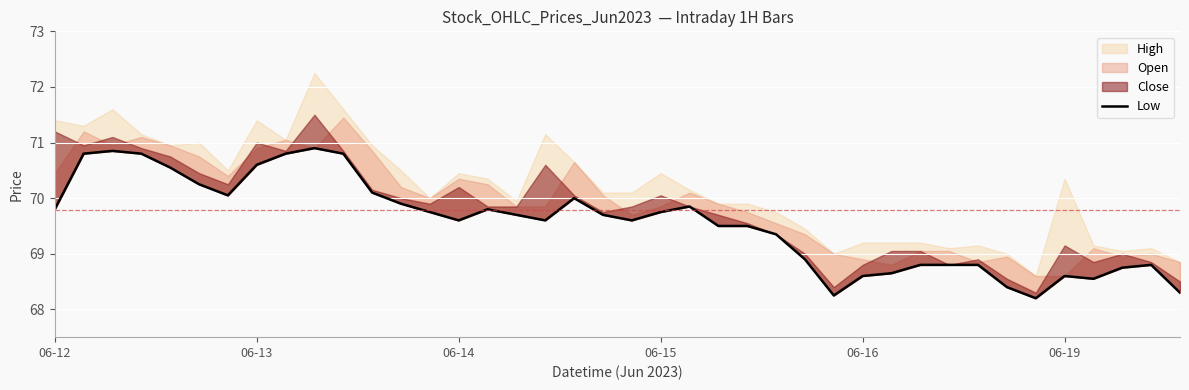

What position from the right is 12?

28